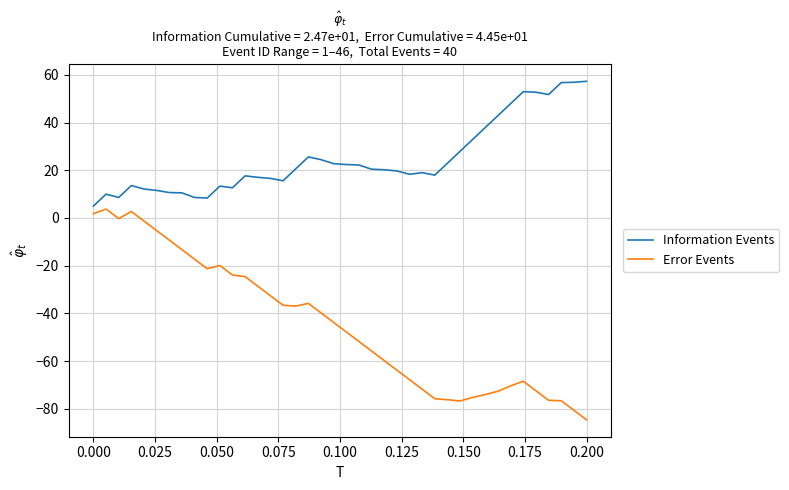

True or false: Error Events and Information Events cross at least once.

False